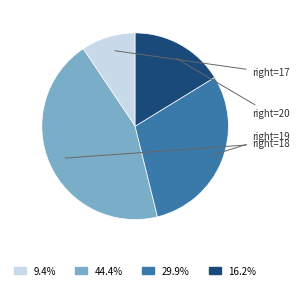

How many slices are in this pie chart?

4